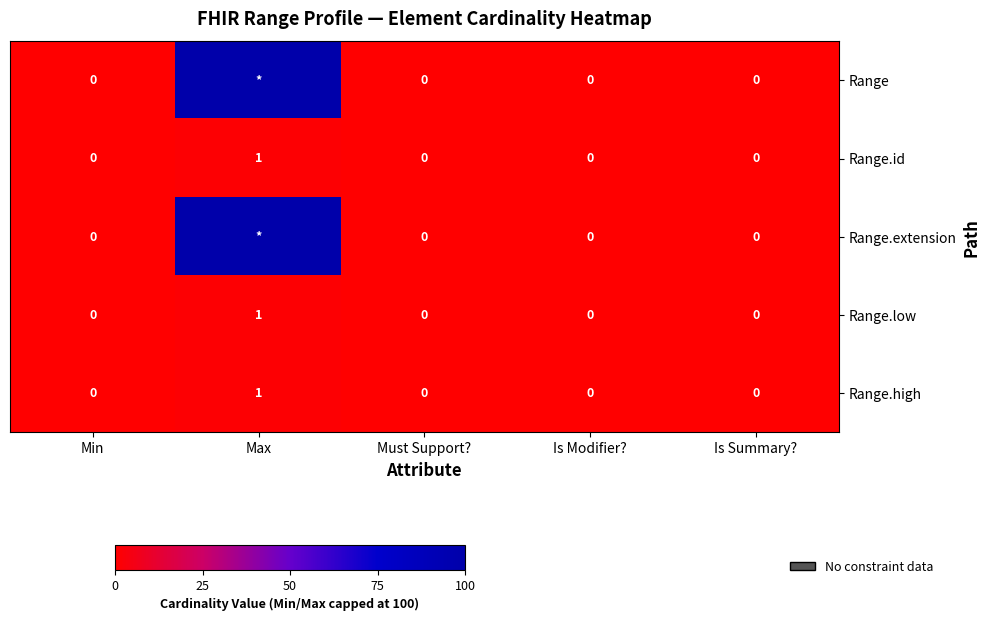

Between Is Modifier? and Max, which is larger?

Max